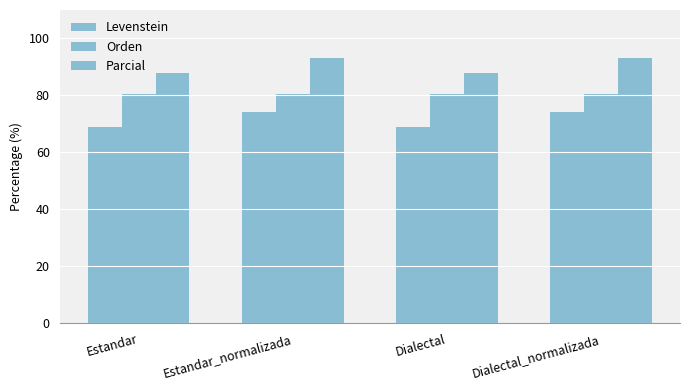

Which series has the largest total across all categories?

Parcial